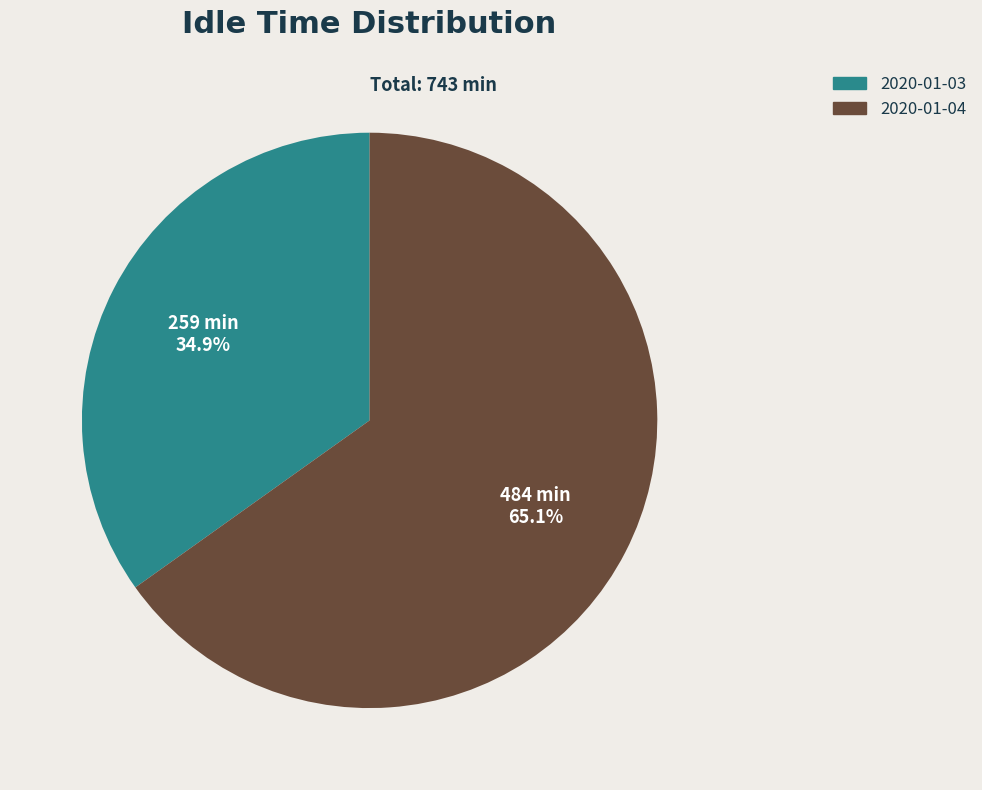

What is the largest slice in the pie chart?

2020-01-04